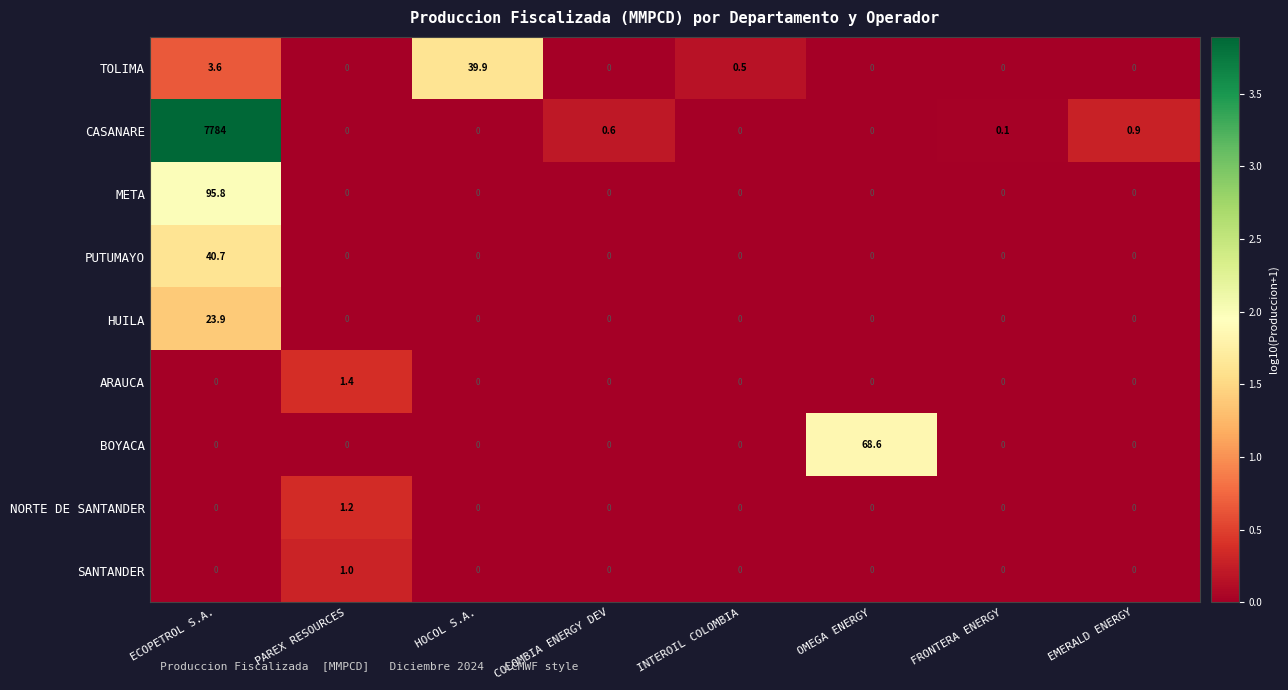

Count the SANTANDER values in the range 0 to 1.

8